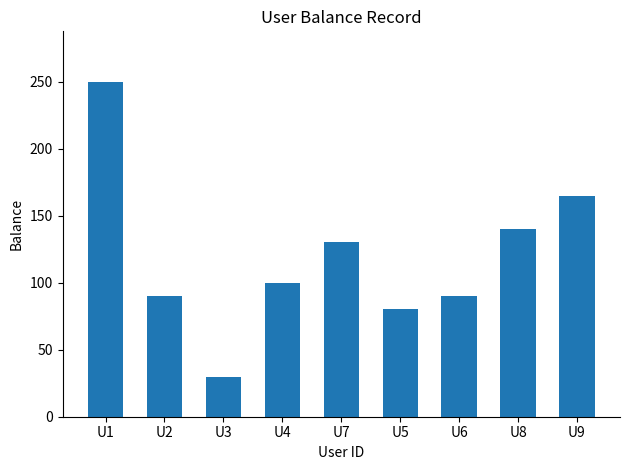

What is the label of the 6th bar from the left?

U5